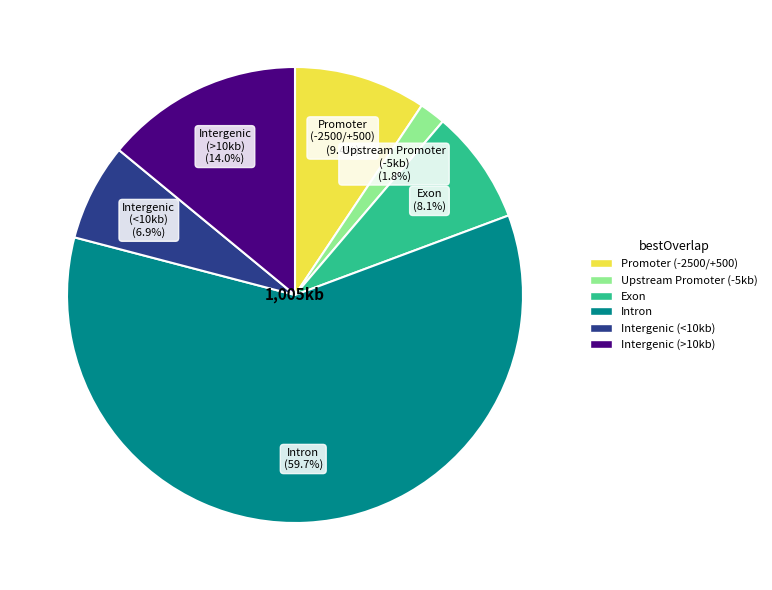

Does any single category account for the majority?

Yes